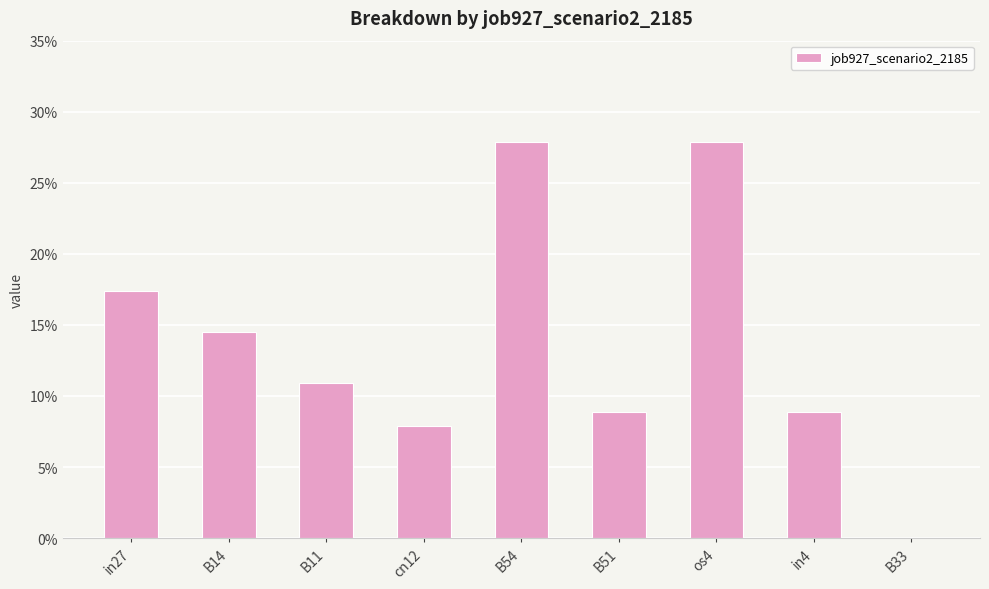

Reading left to right, transcribe all the data shown in this chart.

0.2	0.1	0.1	0.1	0.3	0.1	0.3	0.1	0.0